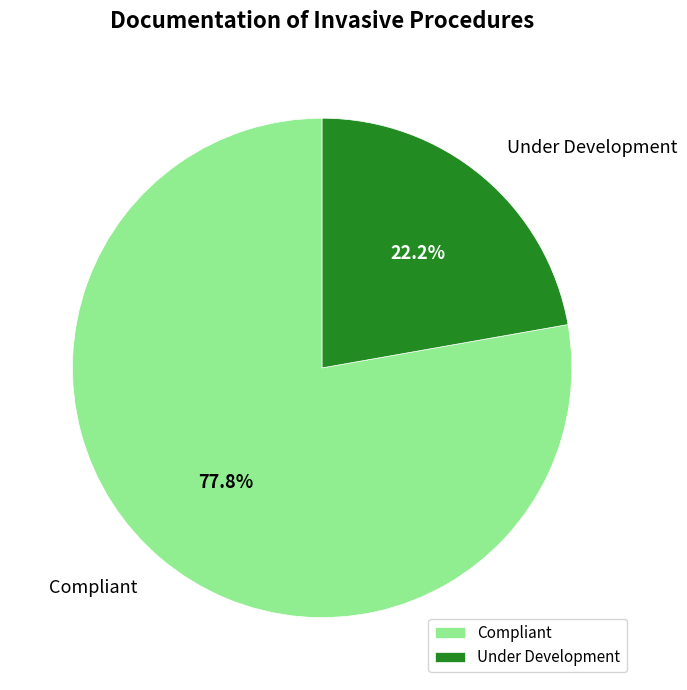

Which slice is the smallest?

Under Development